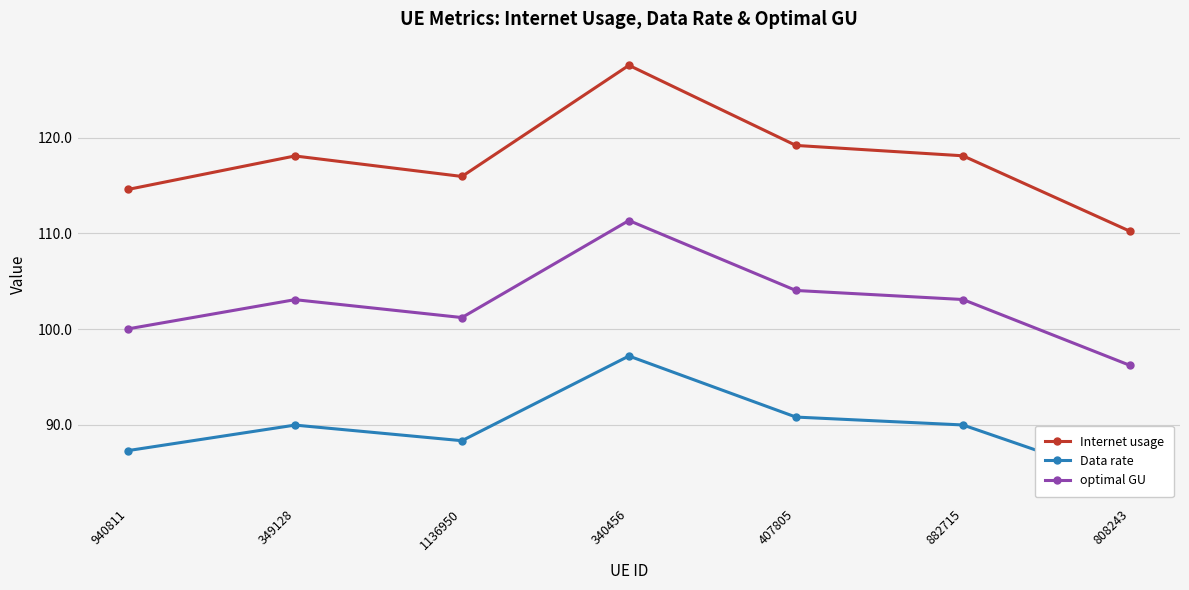

What position from the left is 340456?

4